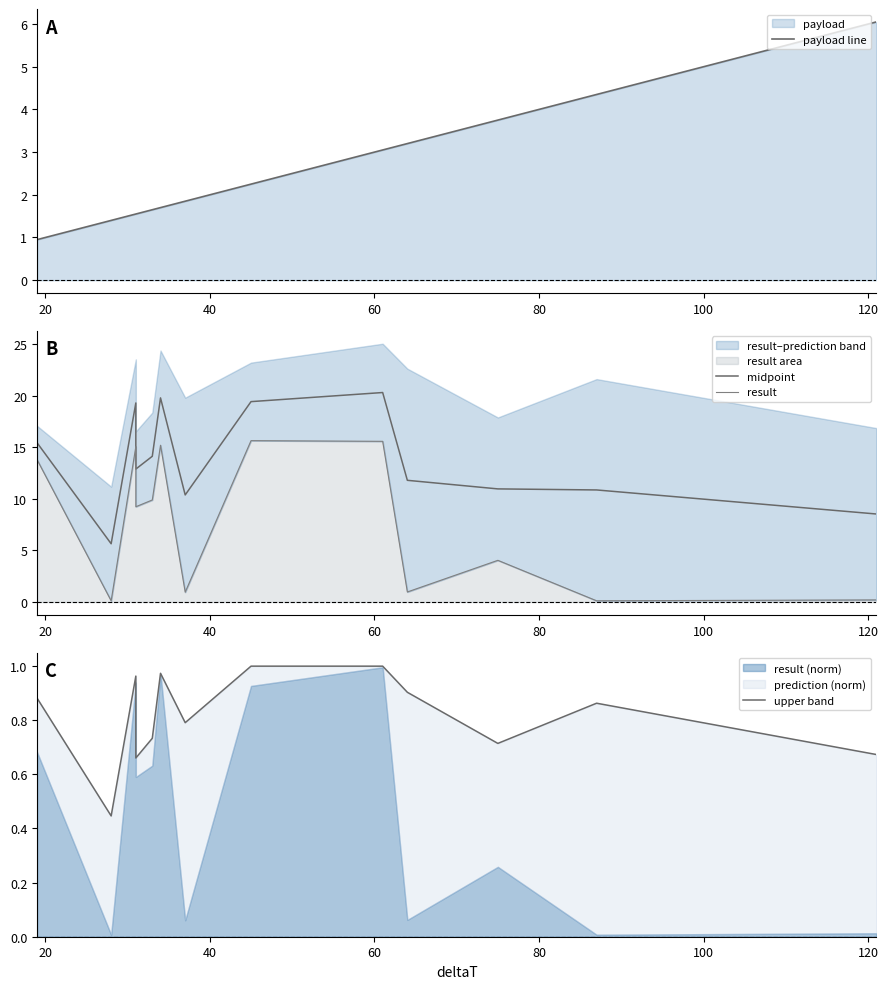

Does the chart have visible grid lines?

No